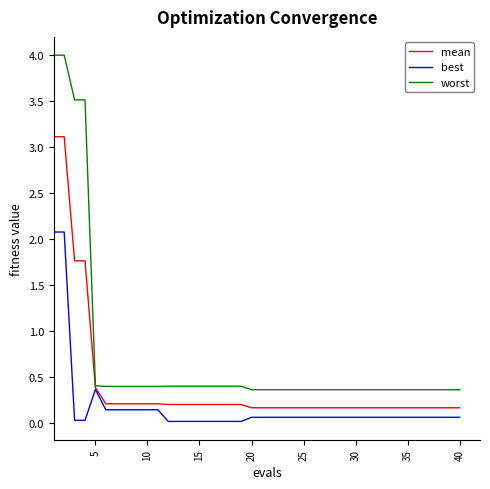

What is the highest value of the mean series?

3.1